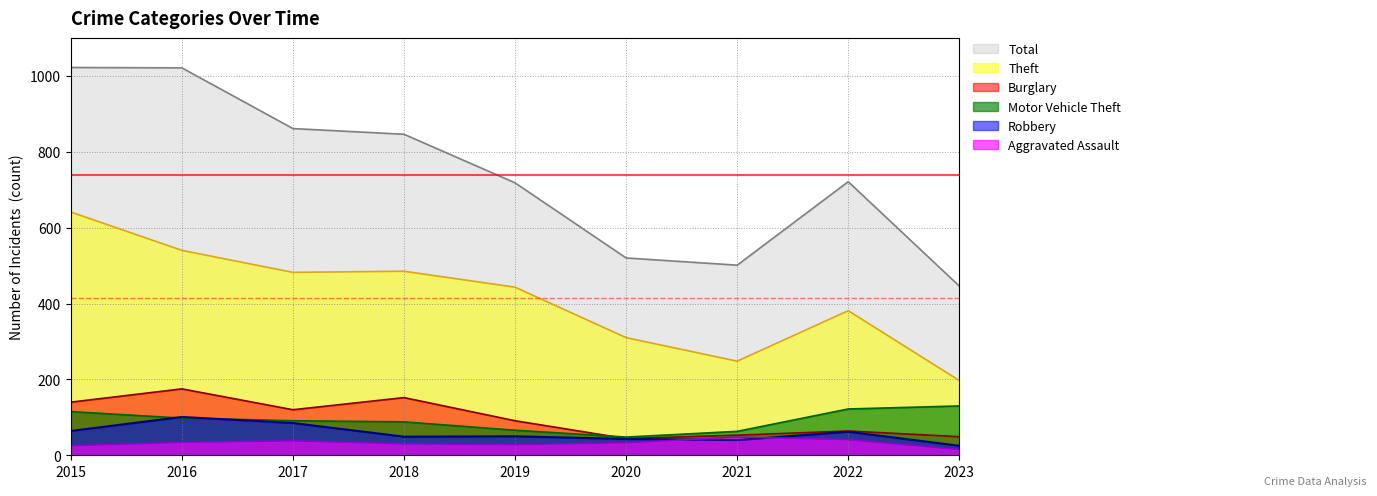

Rank the series by their maximum value, from lowest to highest.

Aggravated Assault, Robbery, Motor Vehicle Theft, Burglary, Theft, Total